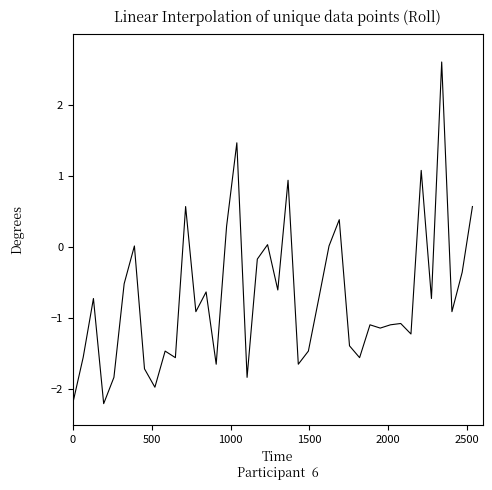

What is the smallest value displayed?

-2.2